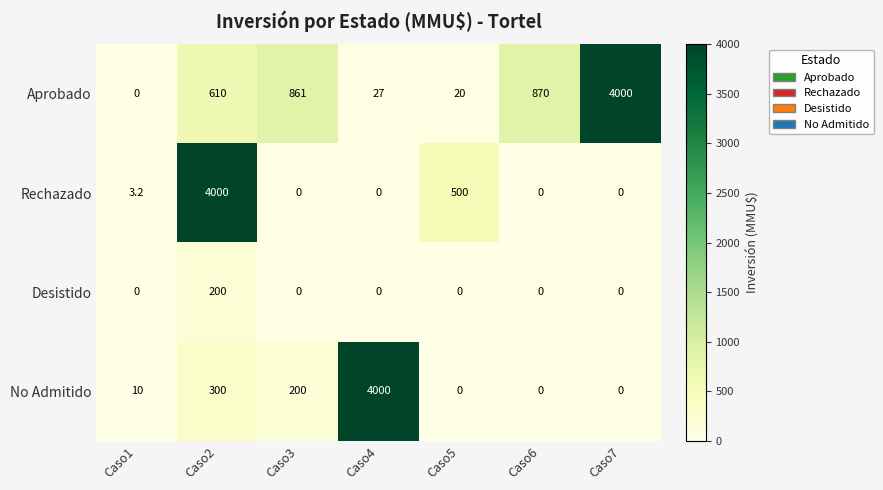

Rank the categories by Aprobado value from lowest to highest.

Caso1, Caso5, Caso4, Caso2, Caso3, Caso6, Caso7